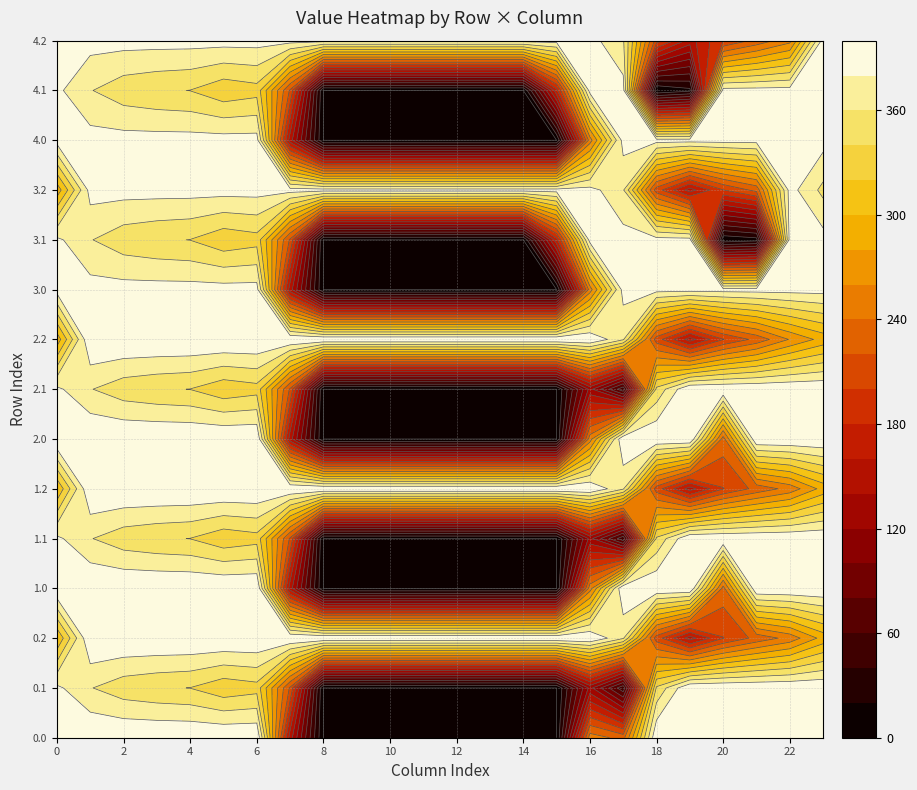

Which has a higher value, 12 or 1?

1